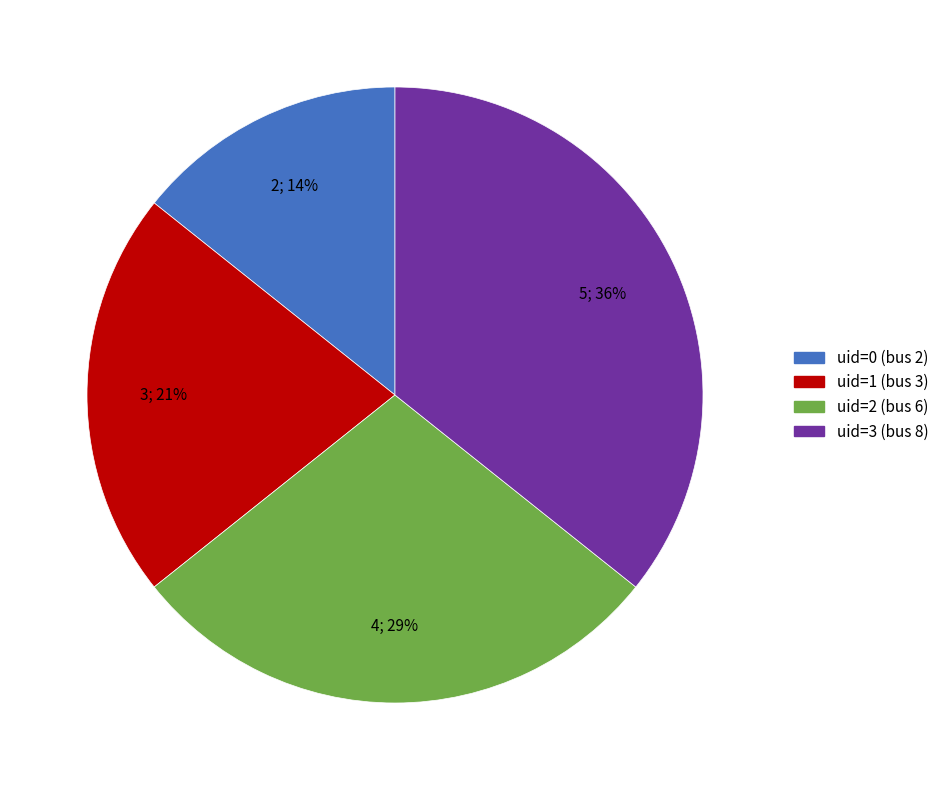

To the nearest percent, what portion does uid=1 (bus 3) represent?

21%